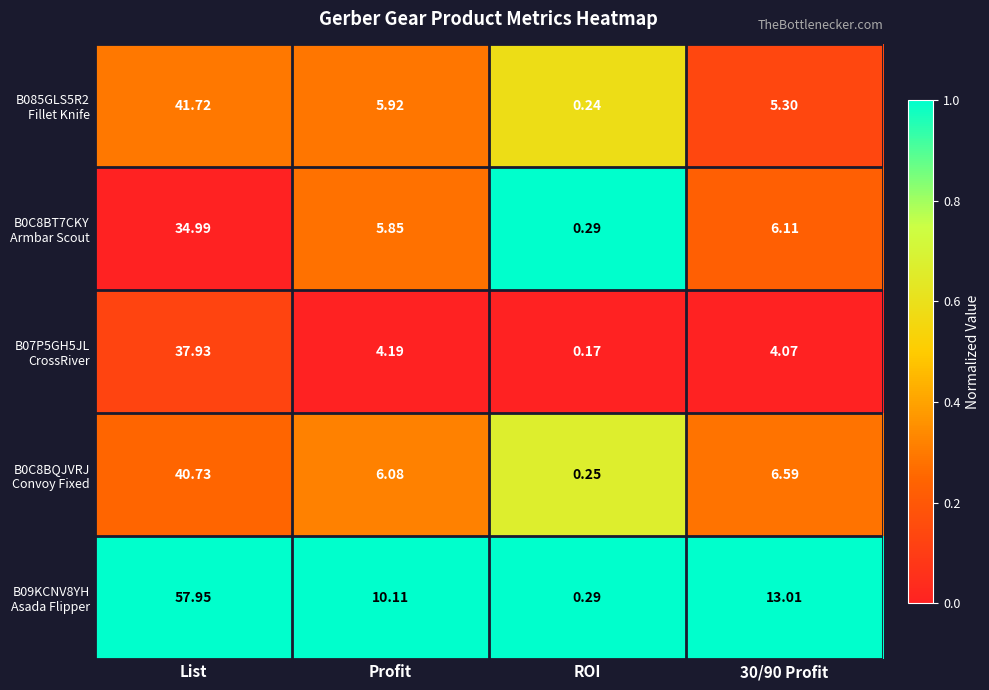

Which label corresponds to the smallest value in the chart?

ROI